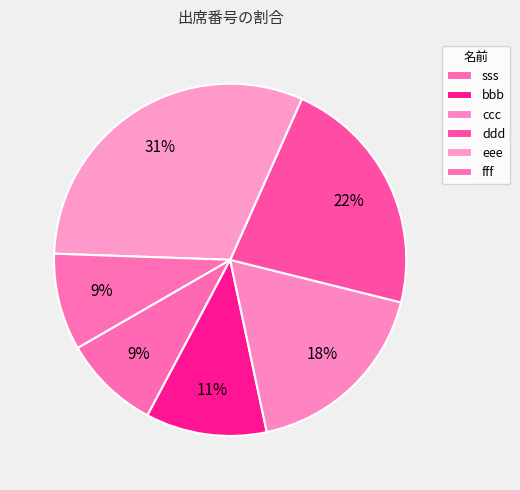

How many segments does this pie chart have?

6